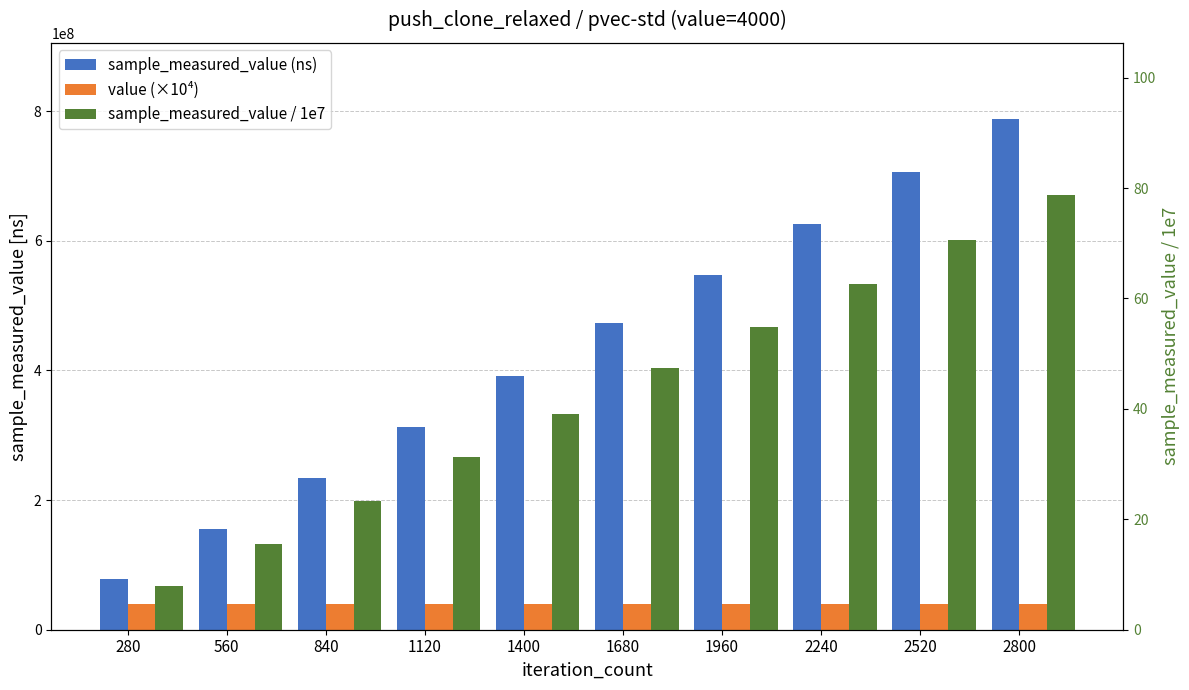

What is the lowest value of the sample_measured_value (ns) series?

78437357.0